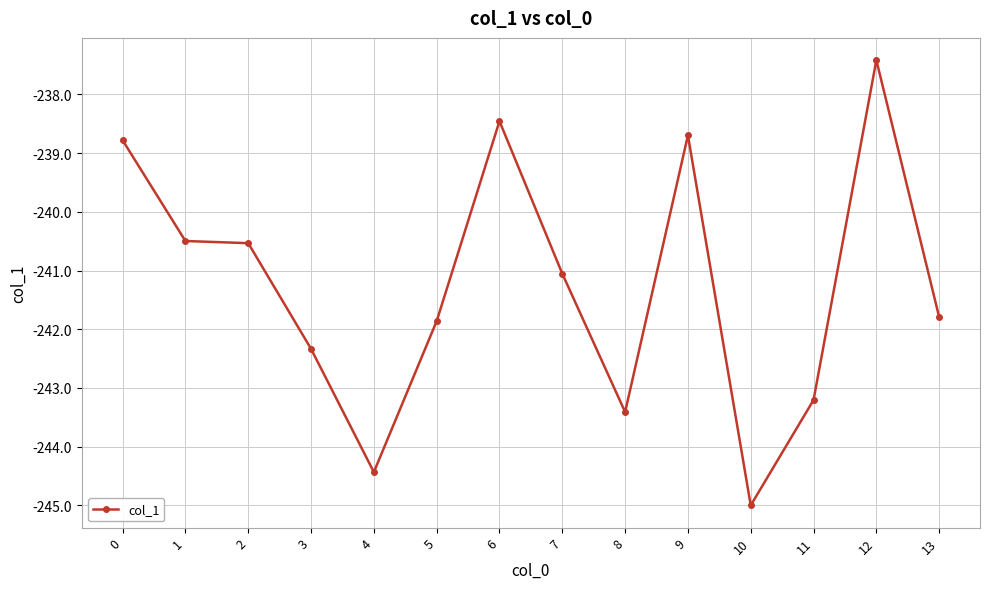

What is the difference between the maximum and minimum values?

7.6